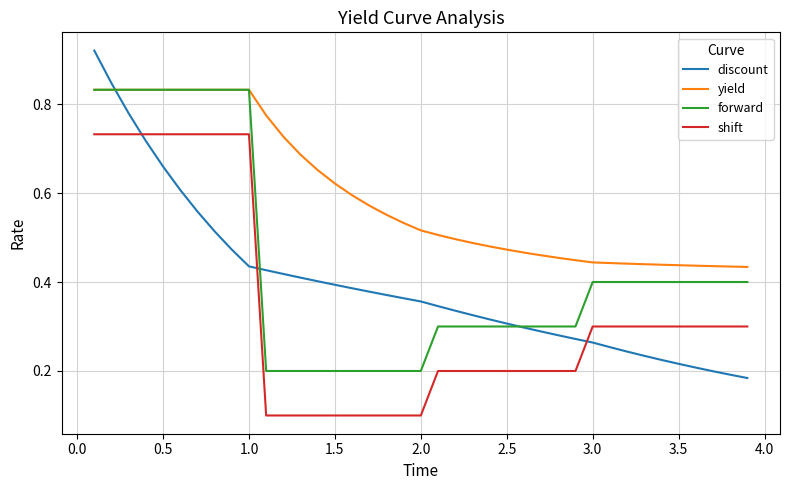

Which series has the largest range (max minus min)?

discount